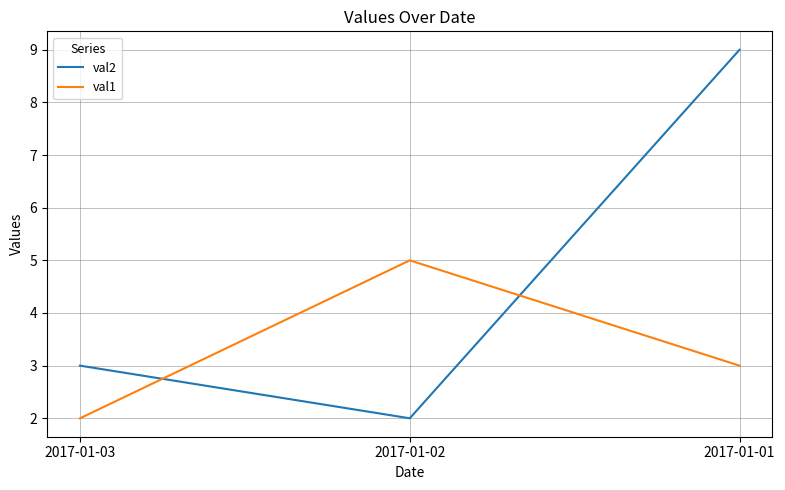

What is the difference between the val2 values at 2017-01-03 and 2017-01-02?

1